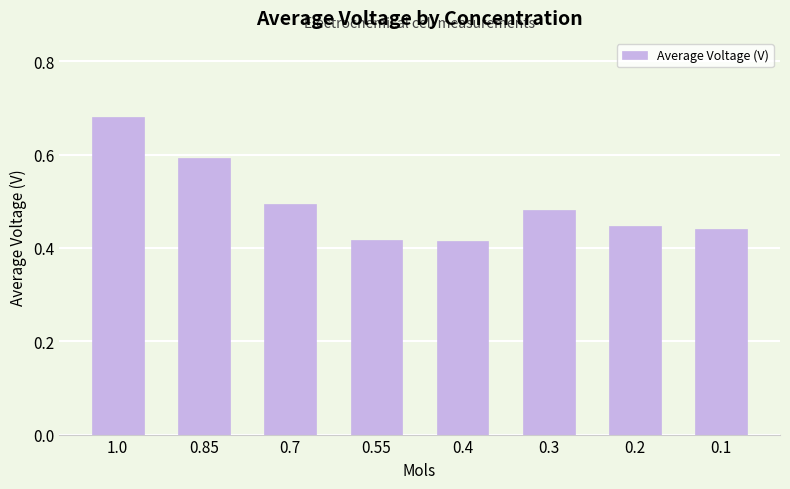

True or false: the data shows 0.5 at 0.7.

True